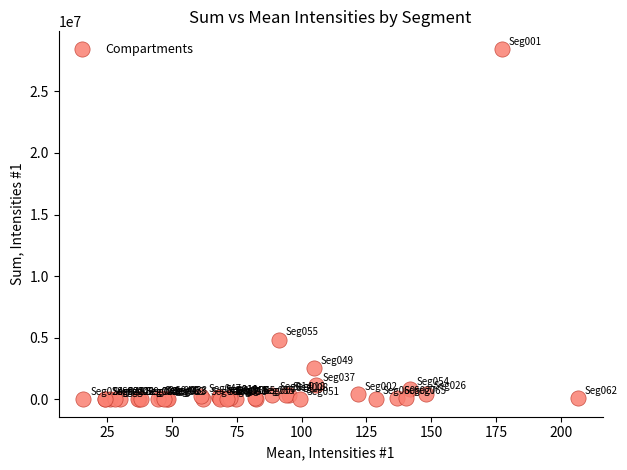

What Y value in the scatter plot is closest to 14226658?

4838542